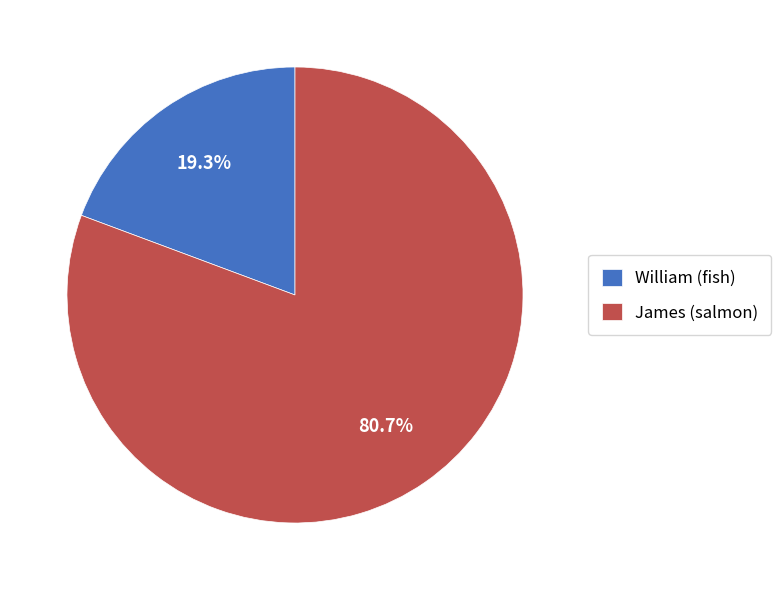

How much of the chart is everything except William (fish)?

80.7%